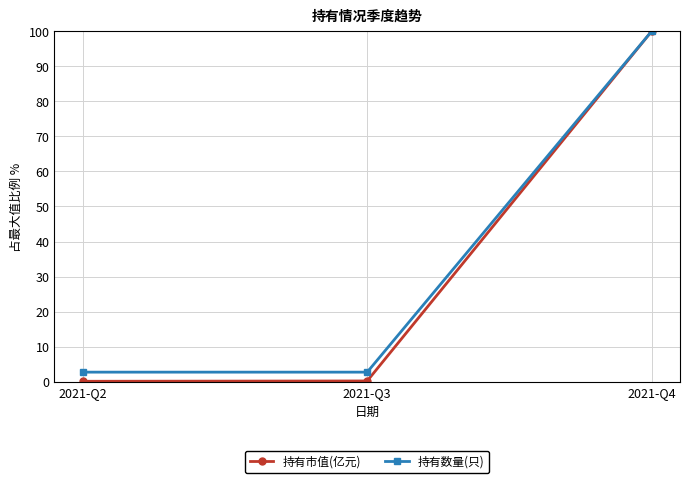

What is the lowest value of the 持有数量(只) series?

2.7